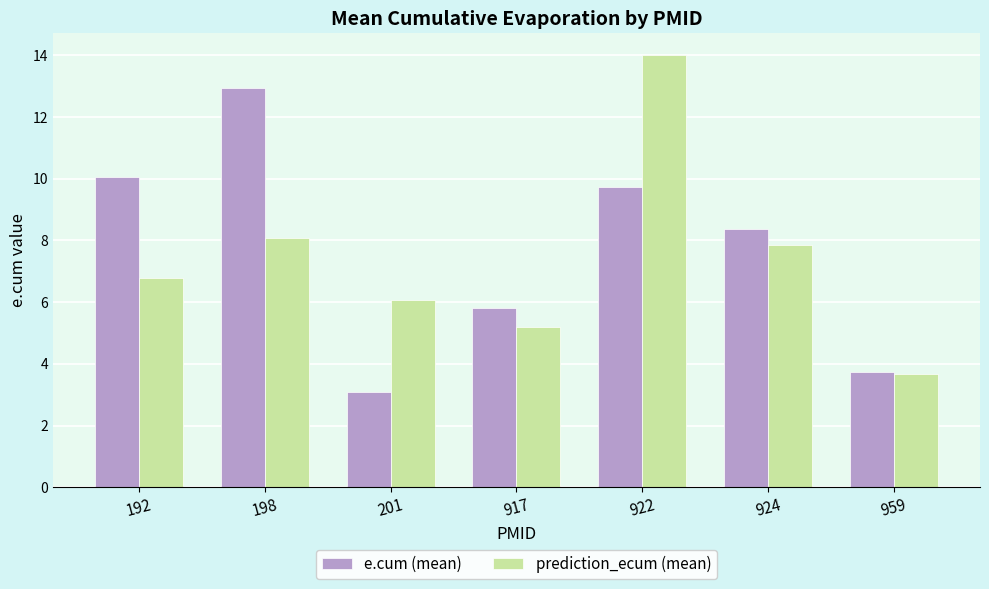

Reading left to right, what are all the values shown in this chart?

e.cum (mean): 192=10.0	198=12.9	201=3.1	917=5.8	922=9.7	924=8.4	959=3.7
prediction_ecum (mean): 192=6.8	198=8.1	201=6.1	917=5.2	922=14.0	924=7.8	959=3.7